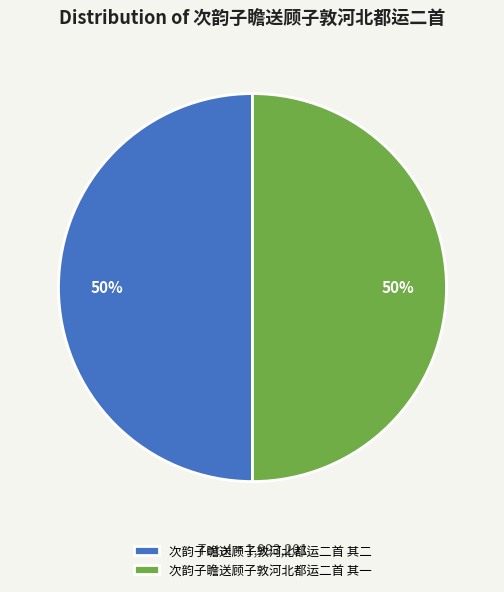

Combined, do 次韵子瞻送顾子敦河北都运二首 其二 and 次韵子瞻送顾子敦河北都运二首 其一 account for over 50%?

Yes